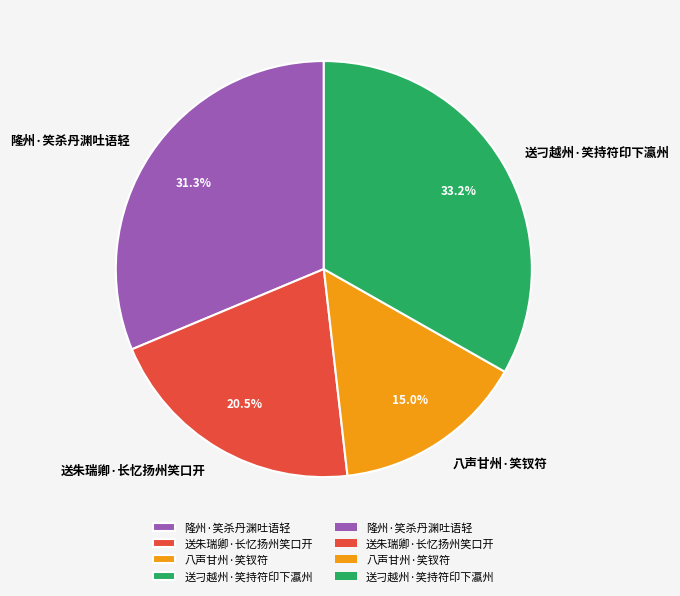

Which category has the biggest portion of the pie?

送刁越州·笑持符印下瀛州